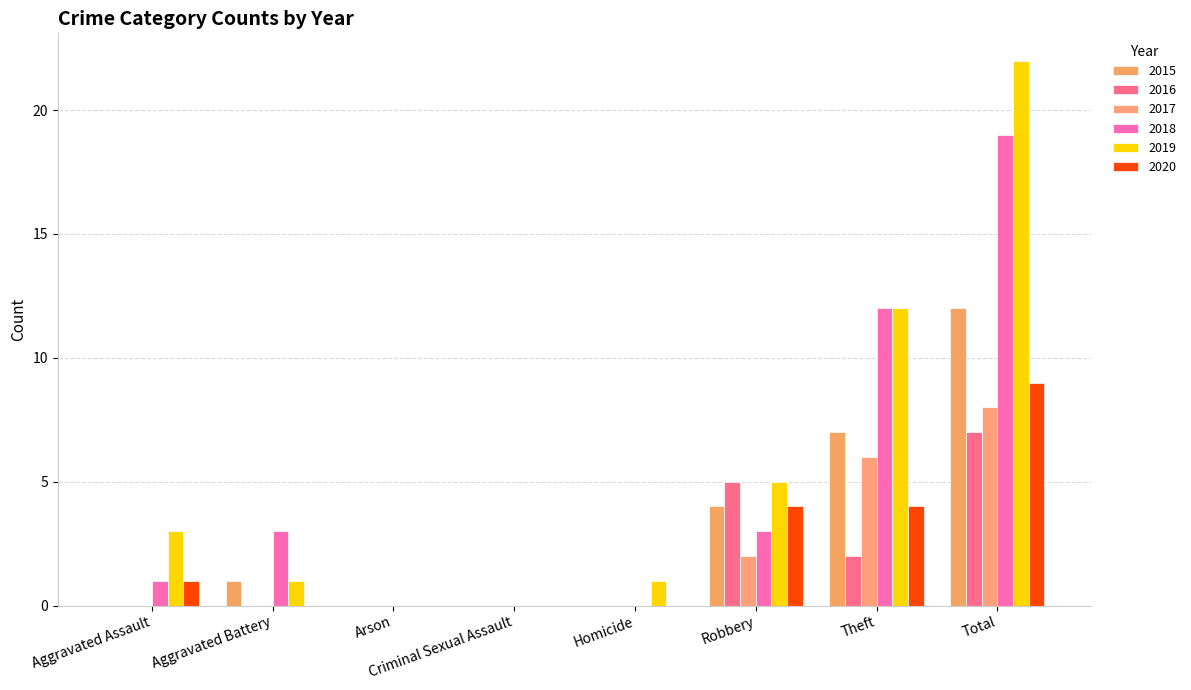

True or false: 2020 has a value of 4 at Theft.

True